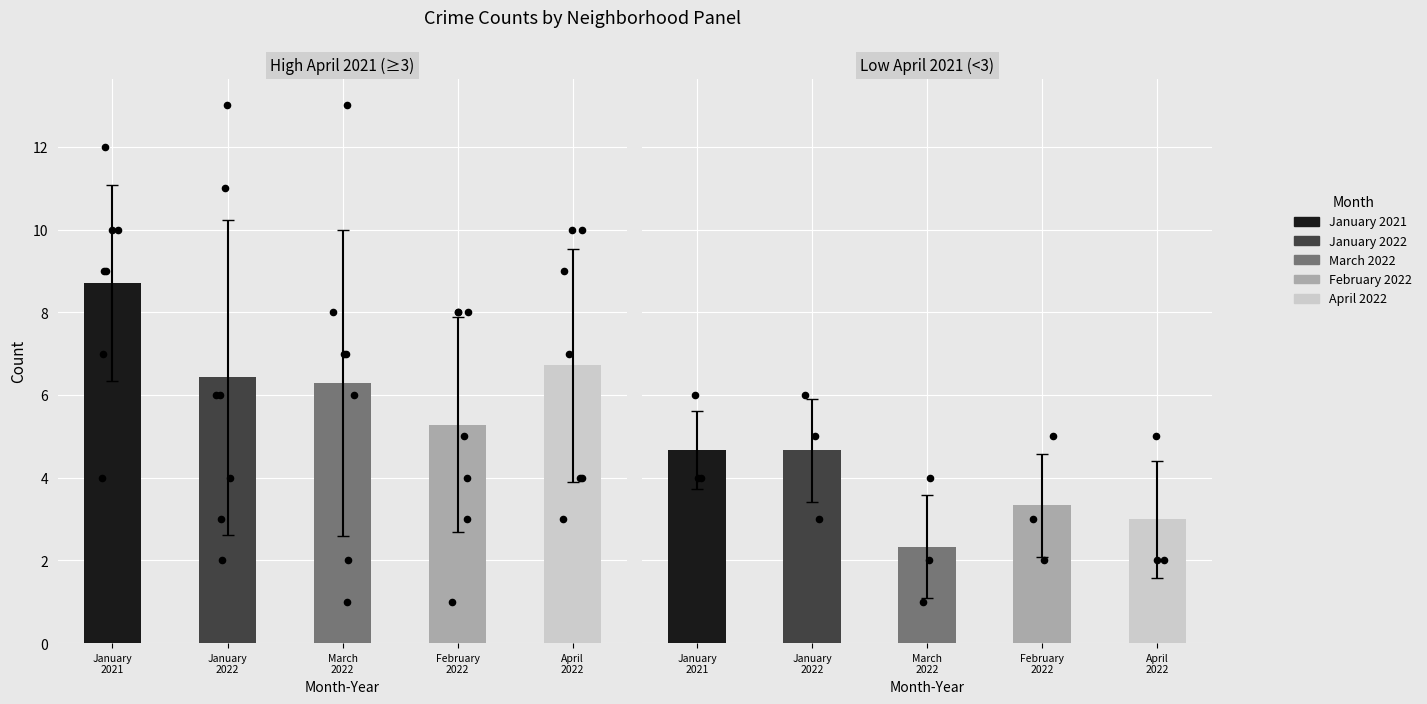

Is the value of March 2022 at 4 greater than the value of January 2021 at 1?

No